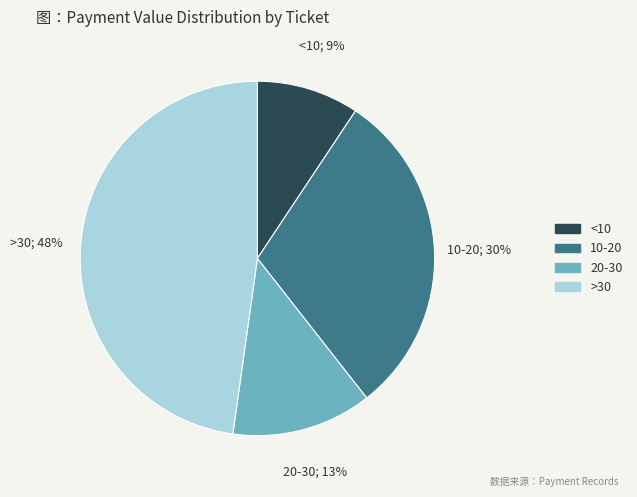

Is there any slice that represents more than half of the pie?

No